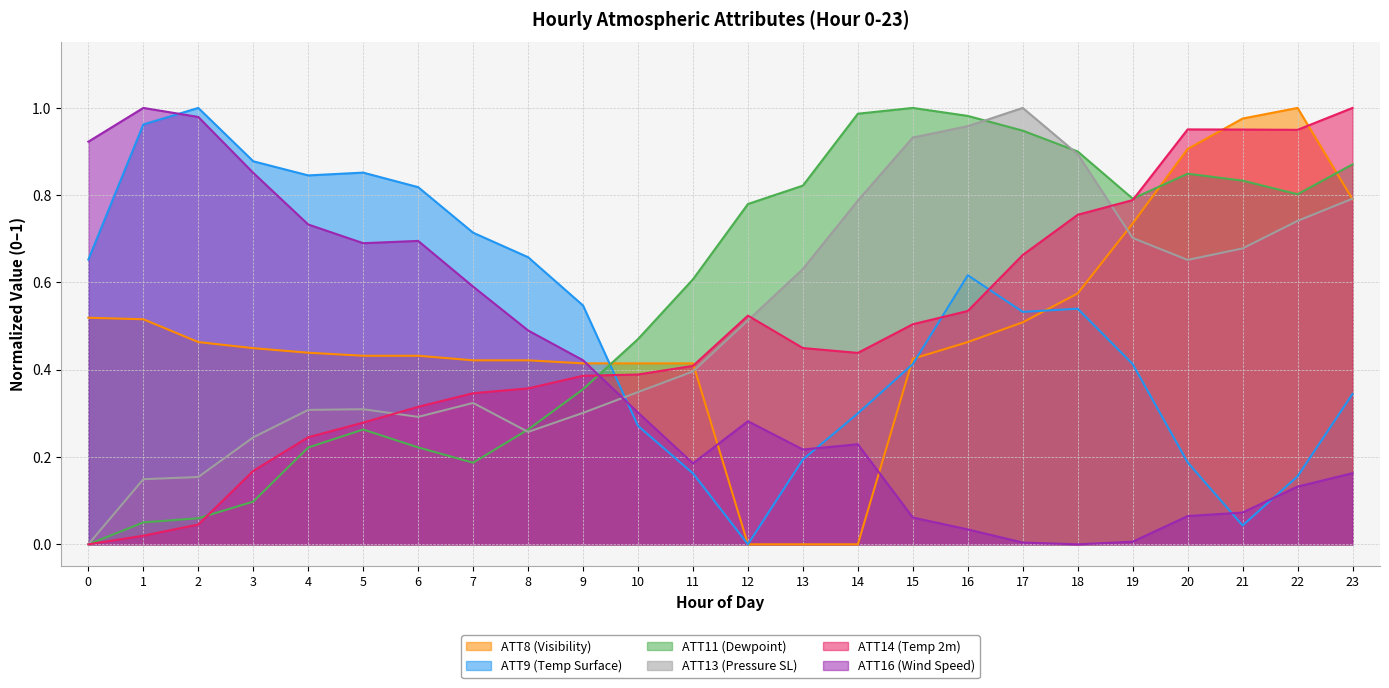

True or false: ATT16 (Wind Speed) has more than 1 points higher than both neighbors.

True